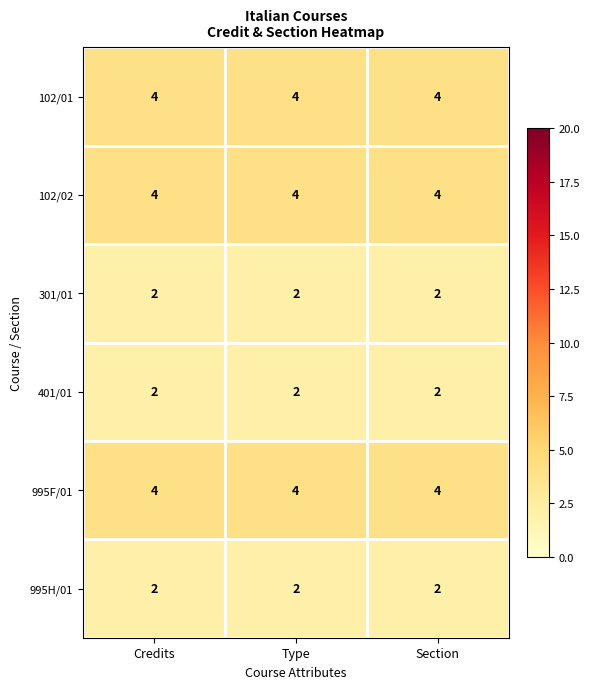

What is the average value of the 995F/01 series?

4